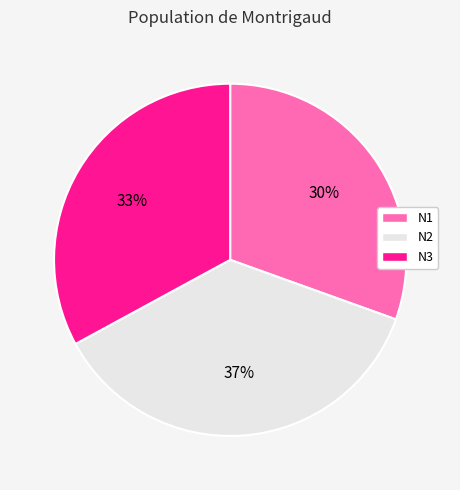

Between N1 and N2, which is larger?

N2